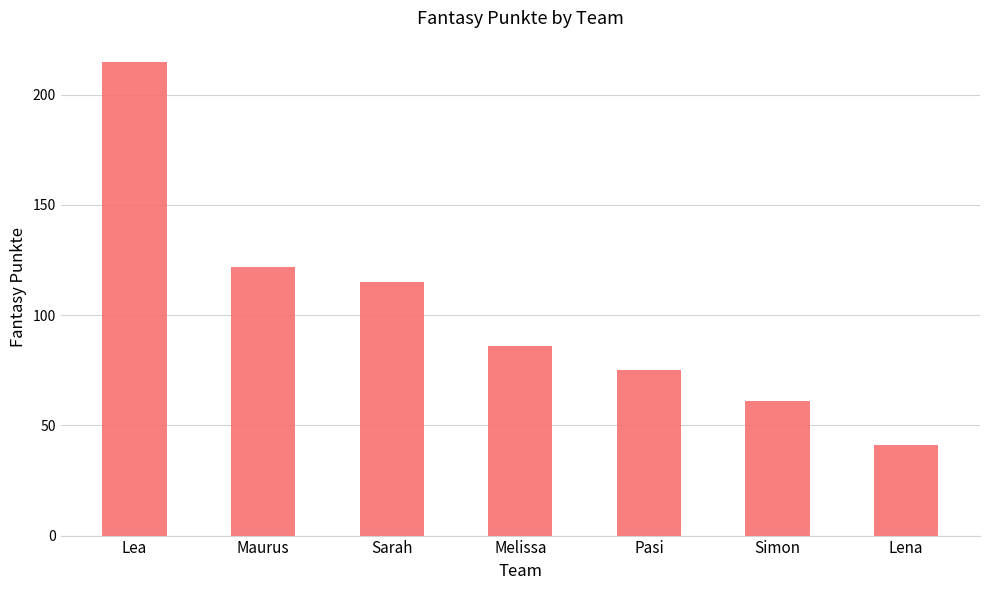

Reading right to left, what are all the values shown in this chart?

Lena=41	Simon=61	Pasi=75	Melissa=86	Sarah=115	Maurus=122	Lea=215